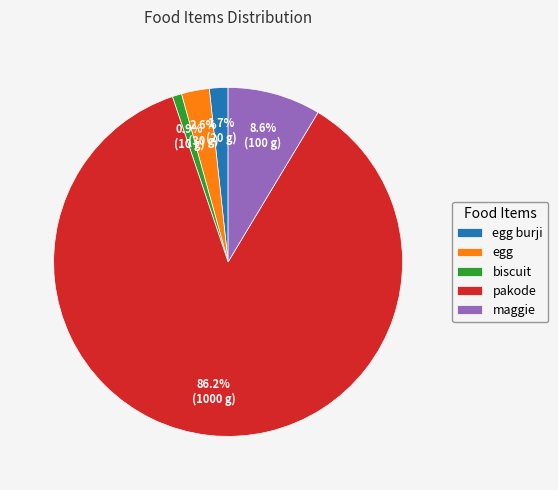

The maggie slice represents 9% of the pie. True or false?

True